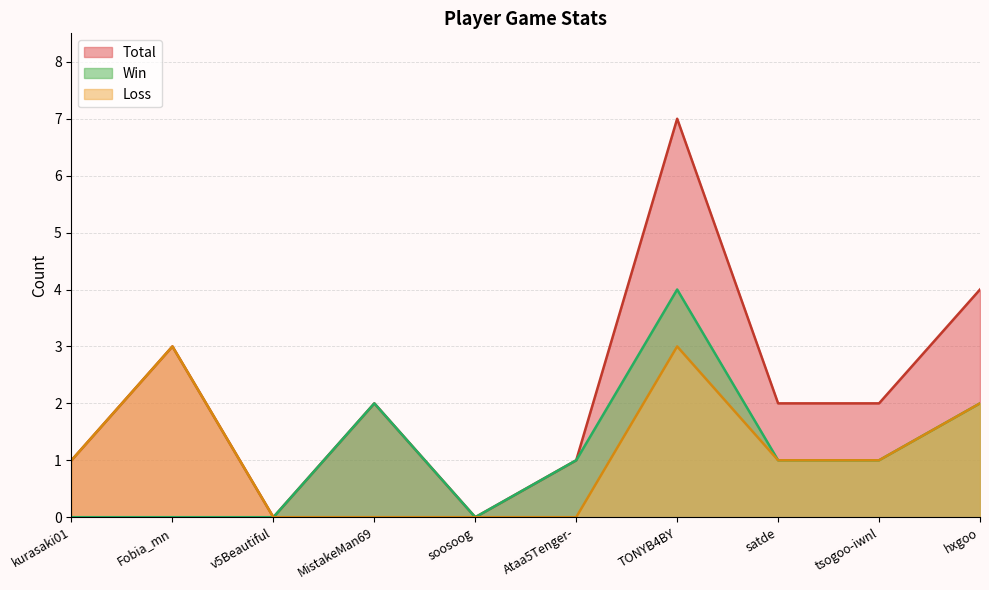

True or false: Loss has a value of 0 at v5Beautiful.

True